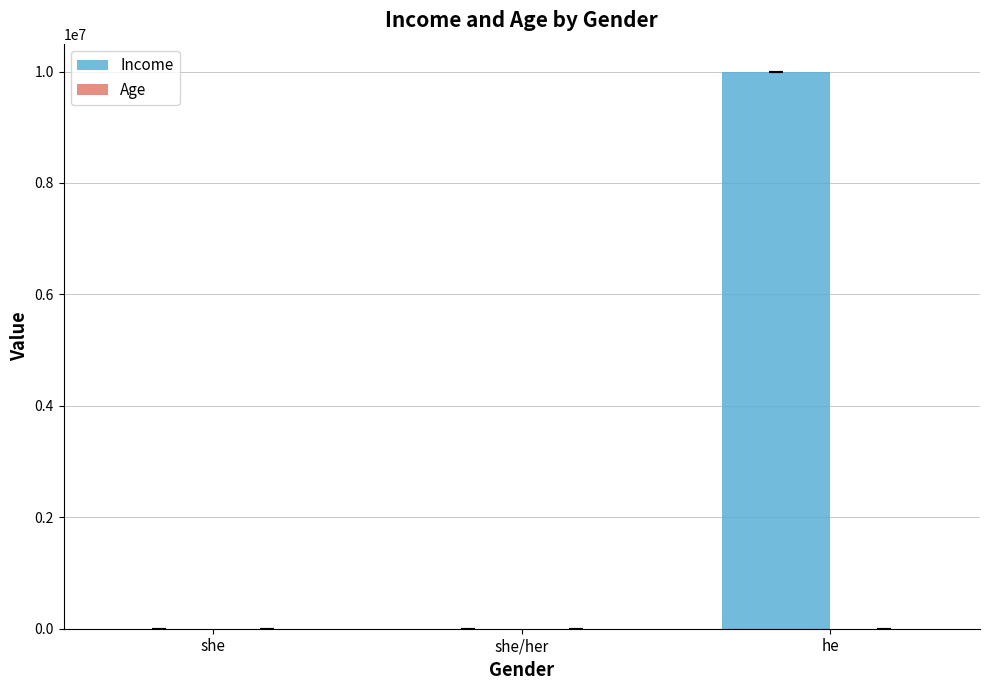

Which series has the largest total across all categories?

Income